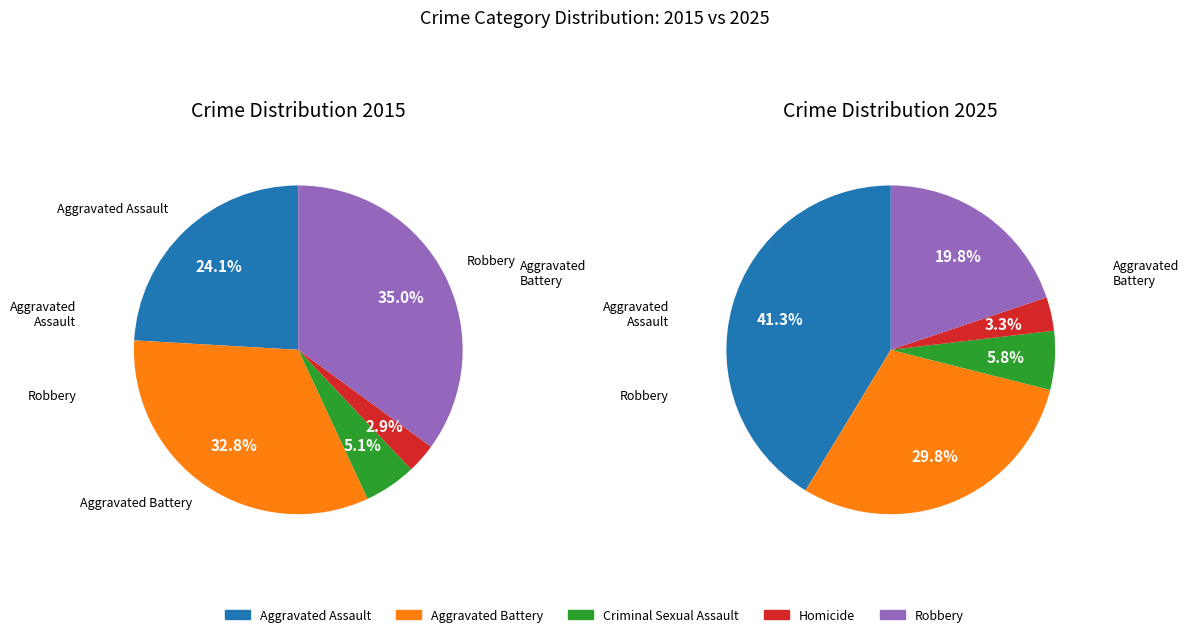

Is it true that Robbery is 35% of the pie?

True